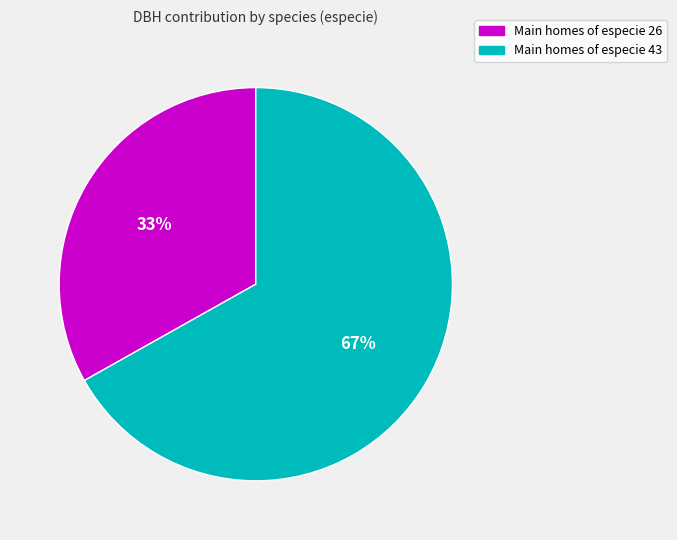

To the nearest percent, what is the difference between the largest and smallest slice percentages?

34%